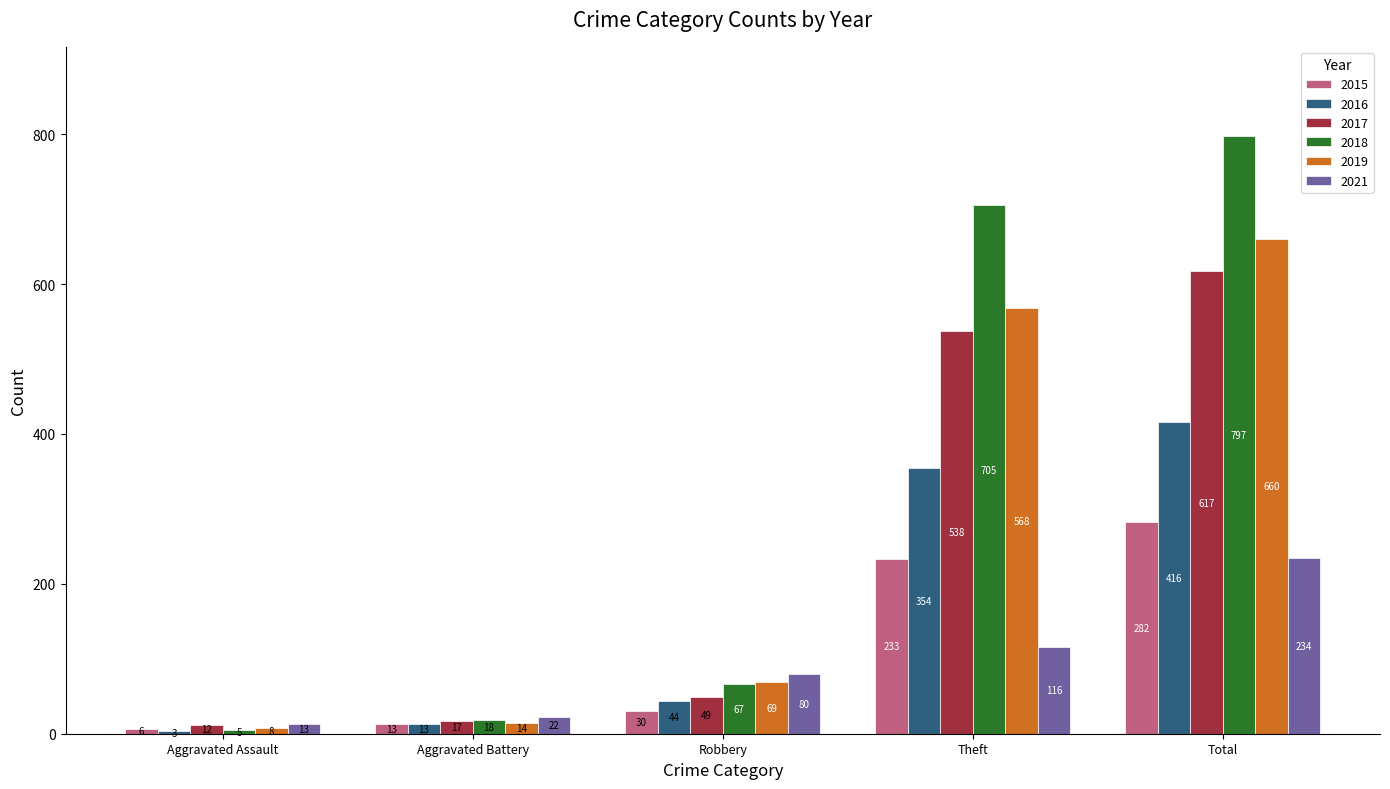

True or false: 2019 has a value of 660 at Total.

True